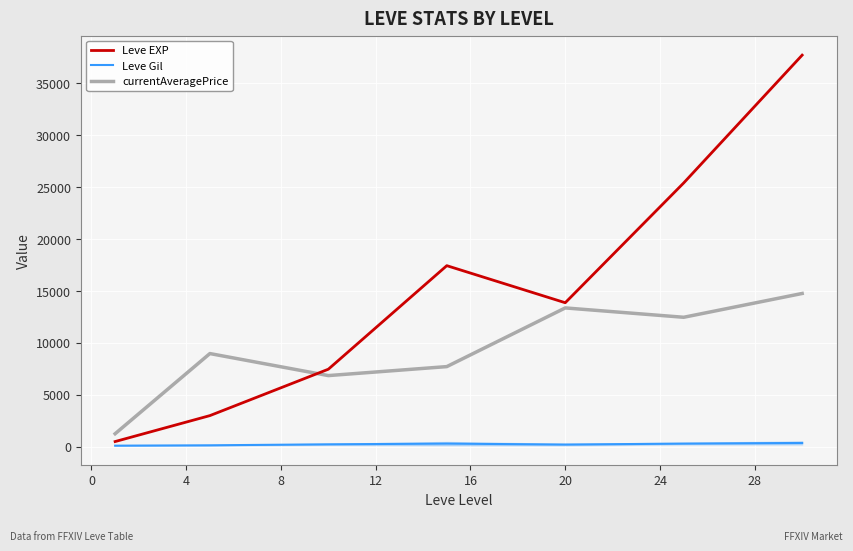

What is the highest value of the currentAveragePrice series?

14768.0